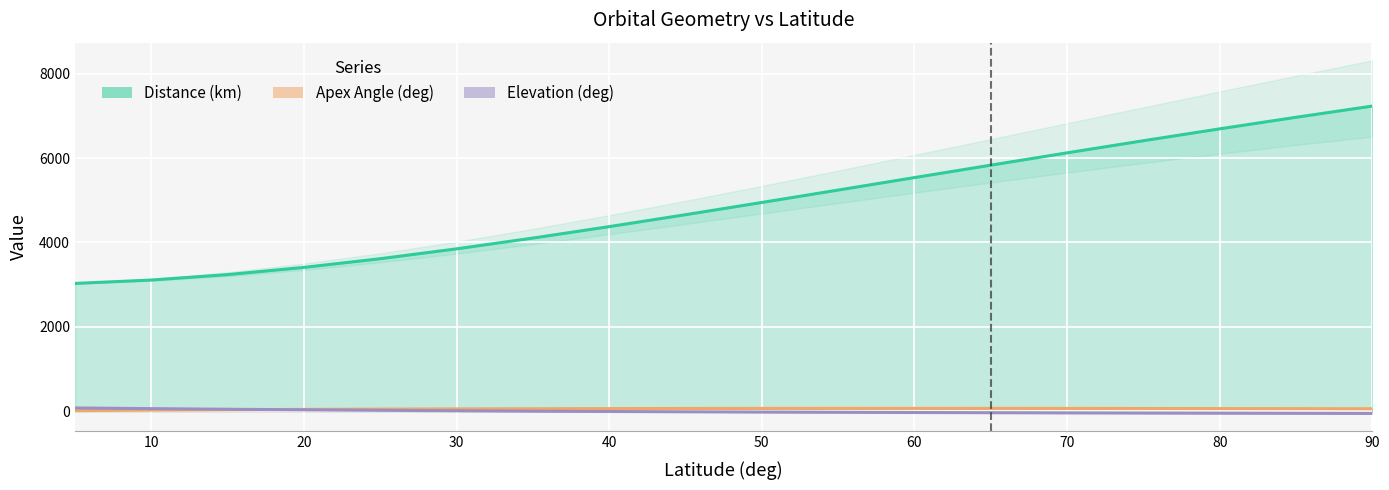

What is the difference between the highest and lowest values at 15?

3205.2